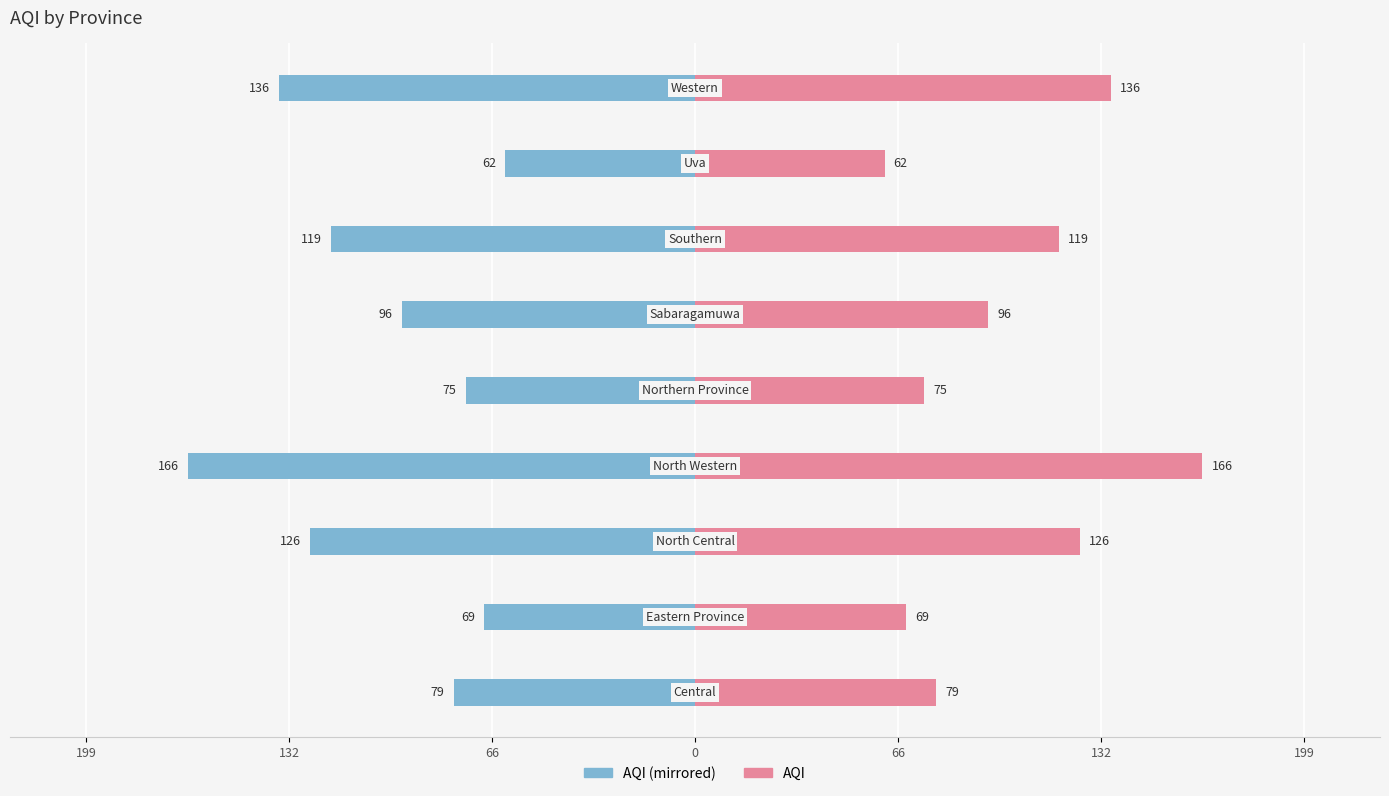

Between 199 and 132, which is larger?

132